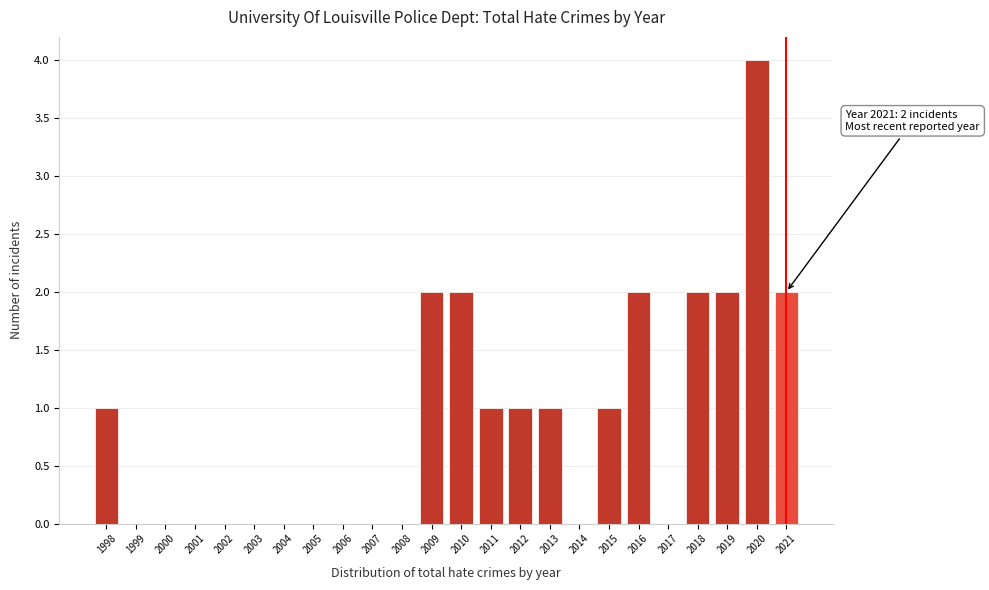

Reading right to left, extract all data points from this chart.

2021=2	2020=4	2019=2	2018=2	2017=0	2016=2	2015=1	2014=0	2013=1	2012=1	2011=1	2010=2	2009=2	2008=0	2007=0	2006=0	2005=0	2004=0	2003=0	2002=0	2001=0	2000=0	1999=0	1998=1